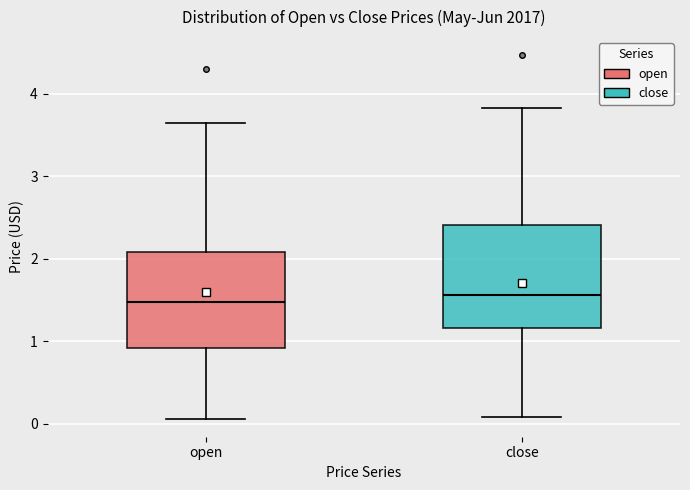

Reading left to right, transcribe this box plot: for each box, give where its median line is, the range the box spans, and where its two whiskers end, as read against the y-axis. The values are not printed on the chart, so give them approximately, as read against the axis.

open: median 1.5, box 0.9 to 2.1, whiskers 0.1 to 3.7
close: median 1.6, box 1.2 to 2.4, whiskers 0.1 to 3.8